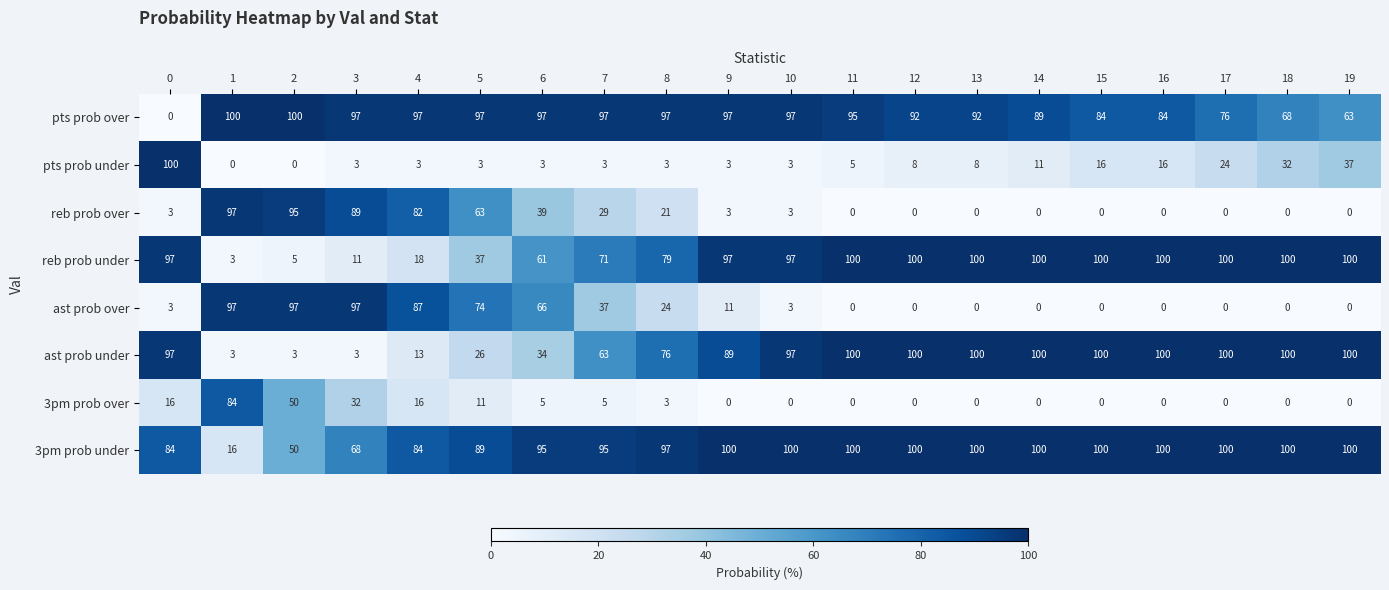

What is the difference between the second highest and second lowest values in the reb prob over series?

95